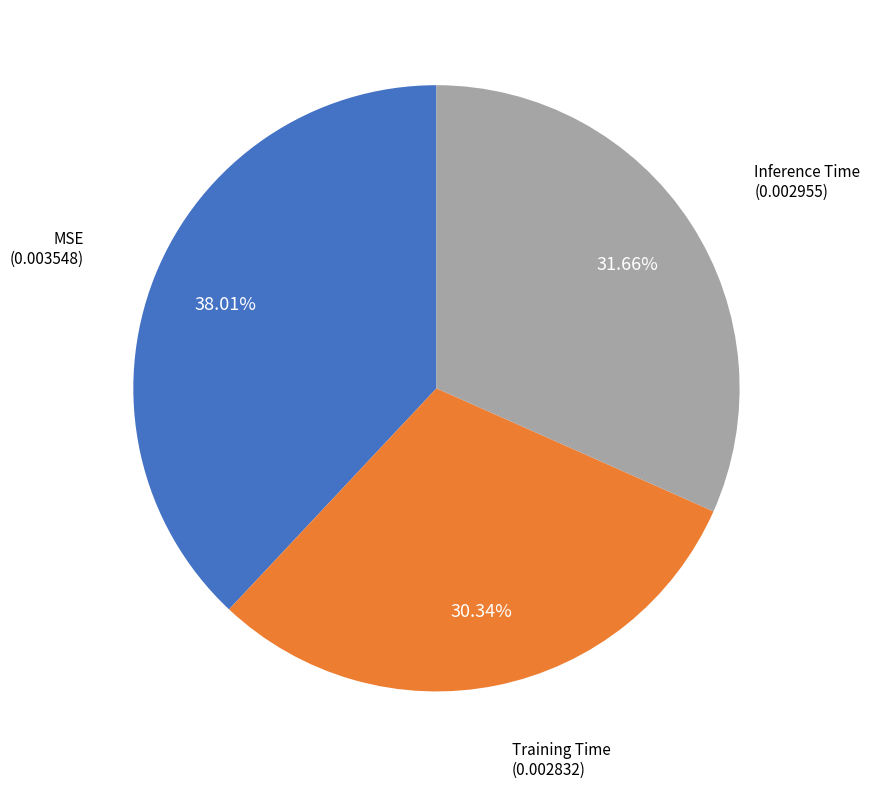

Is there a majority slice in this chart?

No